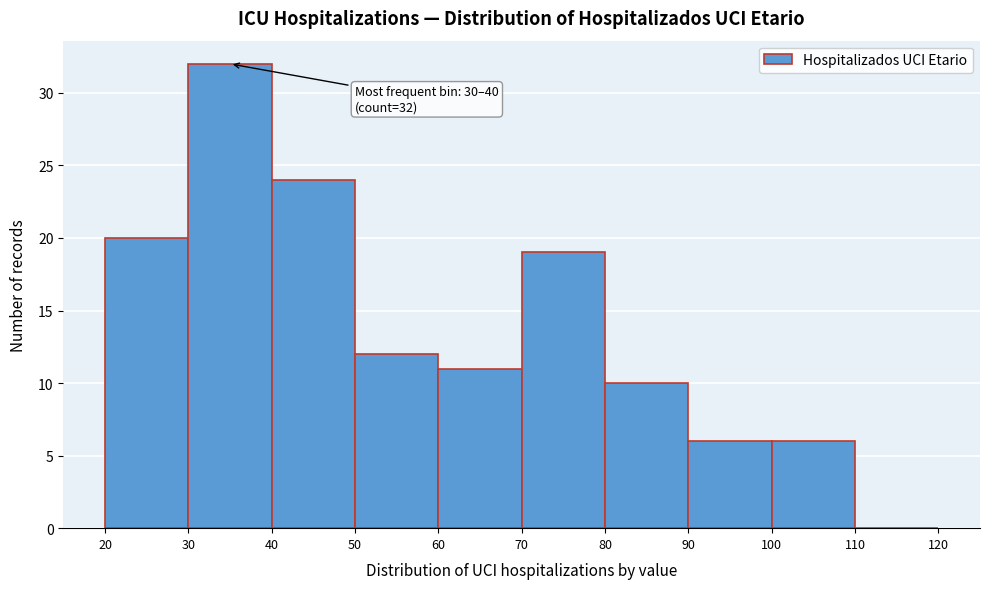

Over which range of the x-axis is the bar tallest?

30 to 40